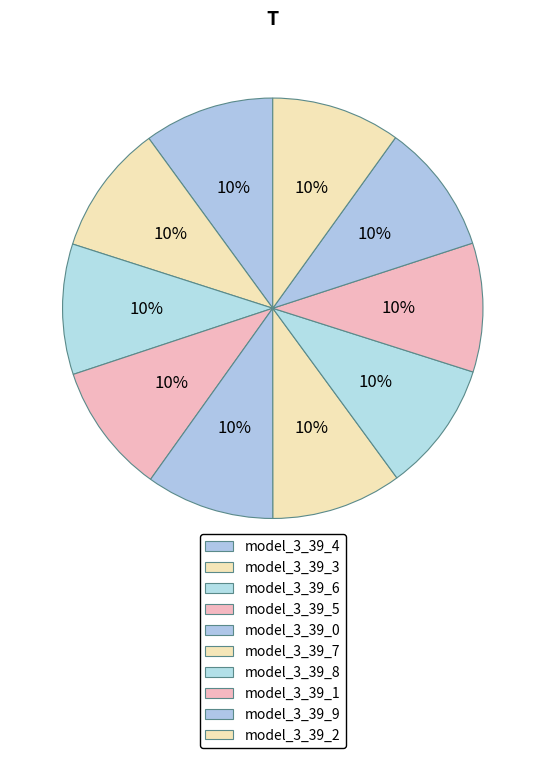

Rank the categories by value from highest to lowest.

model_3_39_9, model_3_39_8, model_3_39_7, model_3_39_6, model_3_39_5, model_3_39_4, model_3_39_3, model_3_39_2, model_3_39_1, model_3_39_0